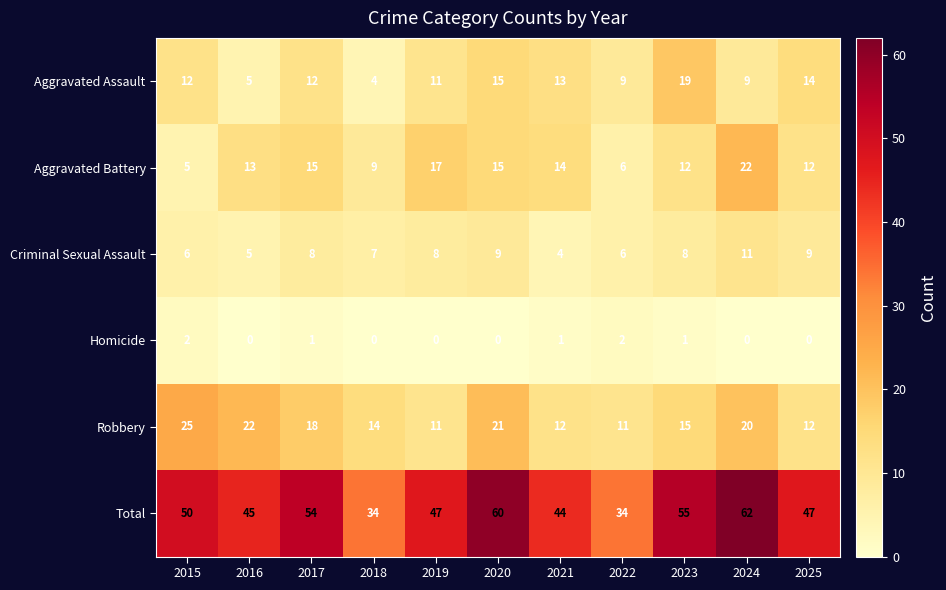

What is the maximum value shown in the chart?

62